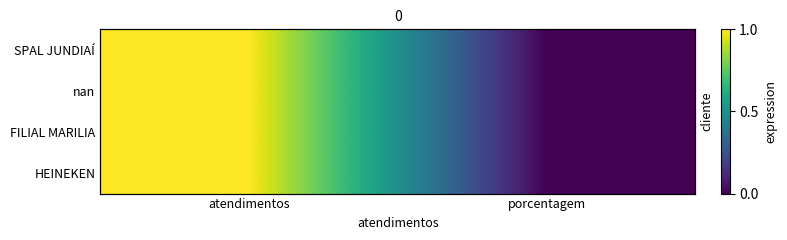

At which category is the sum across all series the highest?

atendimentos